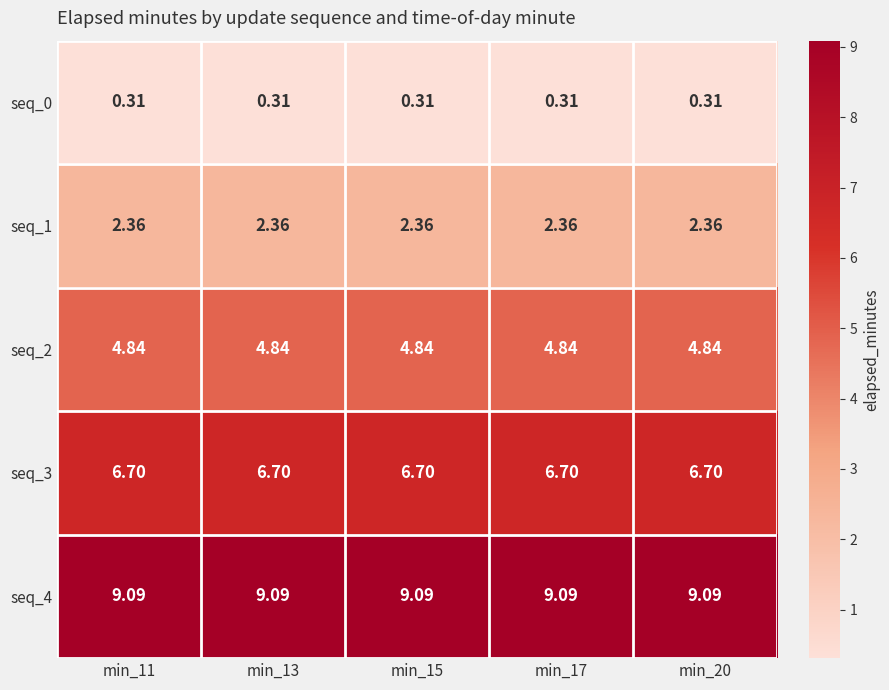

Is the value of seq_1 at min_17 greater than the value of seq_3 at min_20?

No